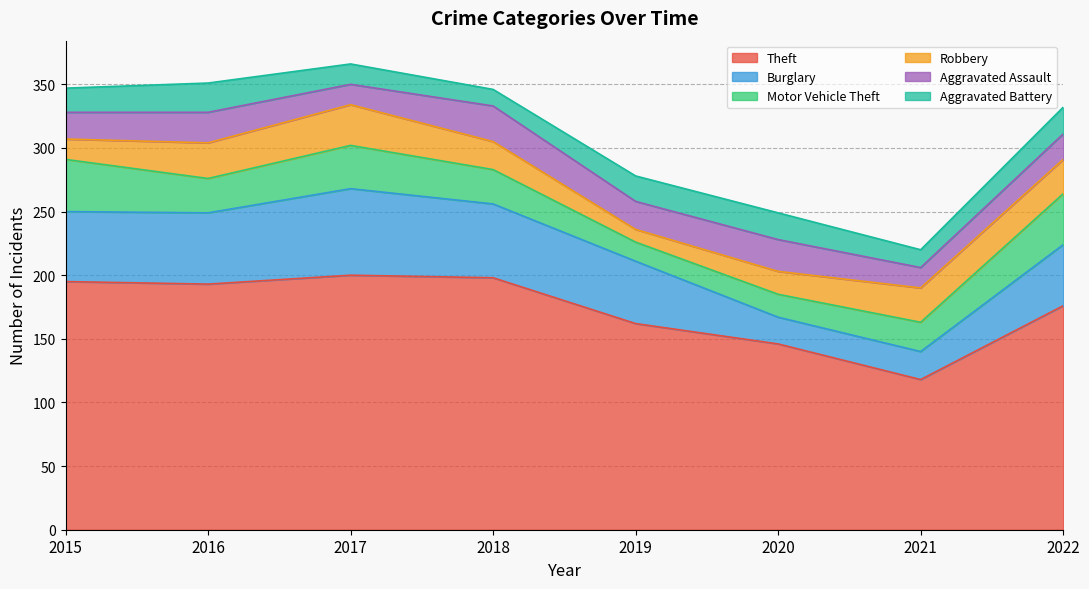

Does the chart display data point markers on the line(s)?

No